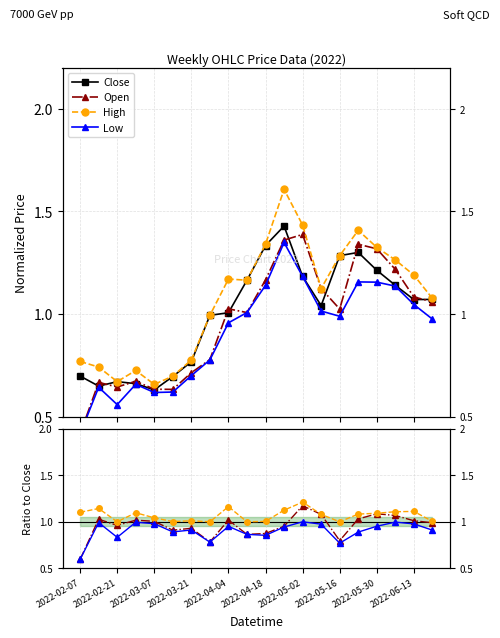

True or false: Open and Close cross at least once.

True